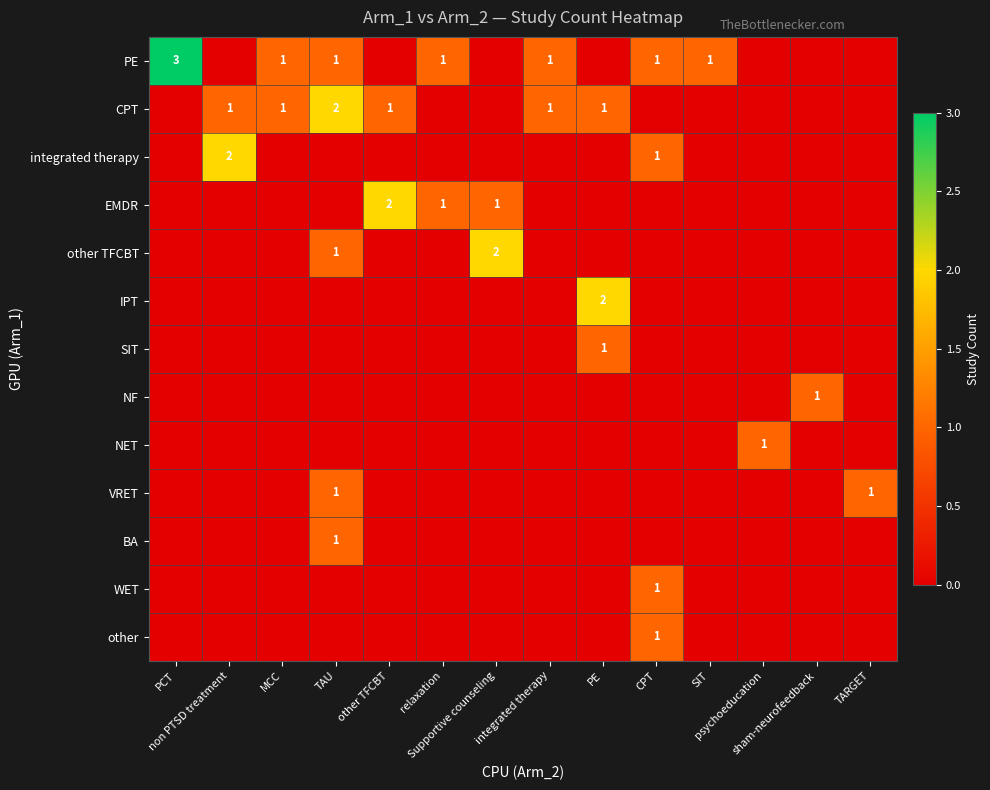

True or false: BA has a value of 0 at MCC.

True